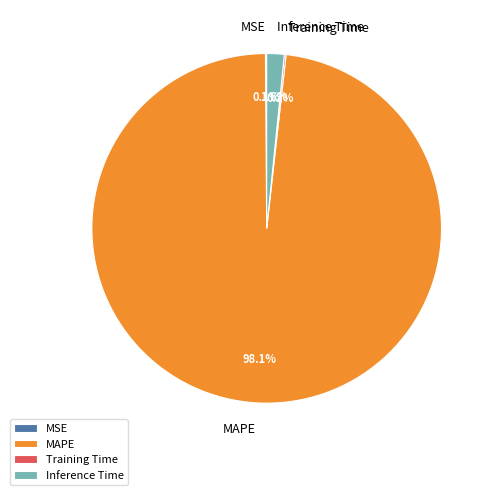

What percentage is NOT represented by Inference Time?

98.4%